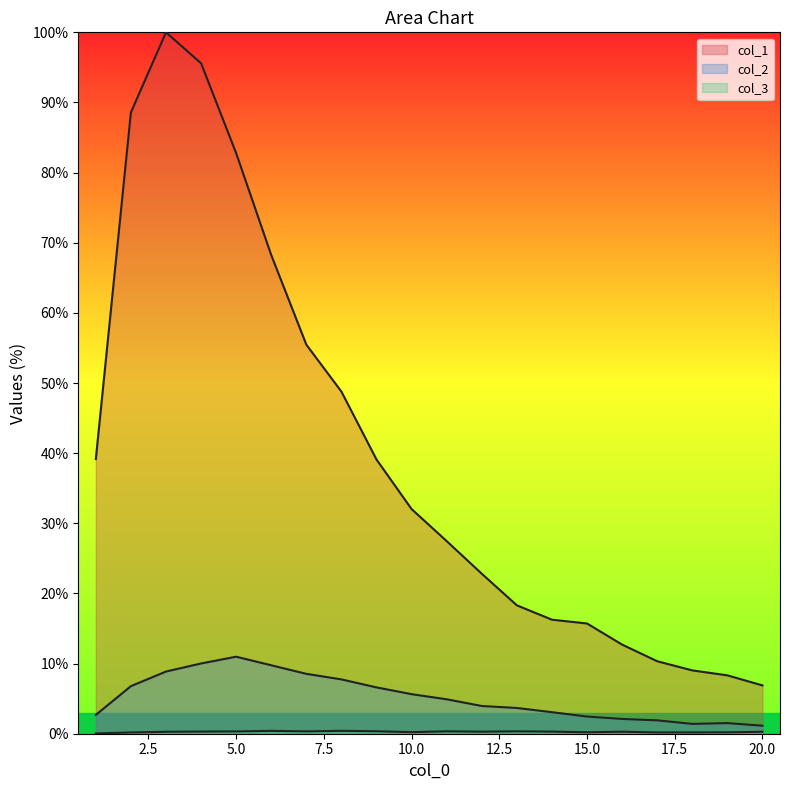

At which category does the chart reach its minimum across all series?

1